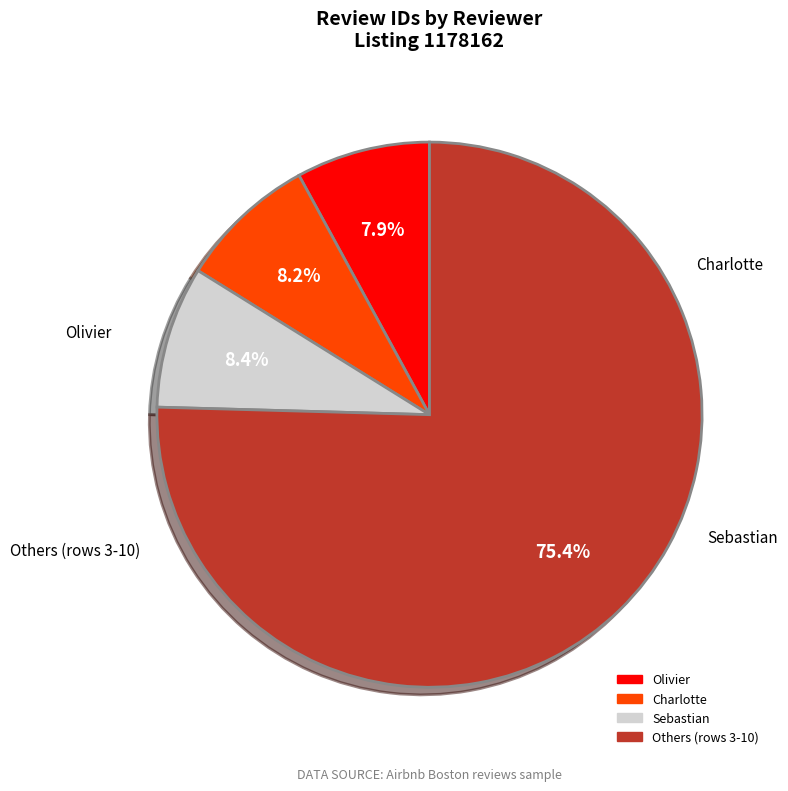

Is there a majority slice in this chart?

Yes